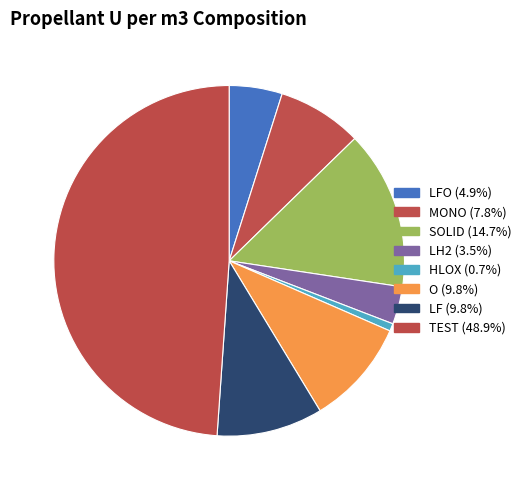

How many slices are in this pie chart?

8